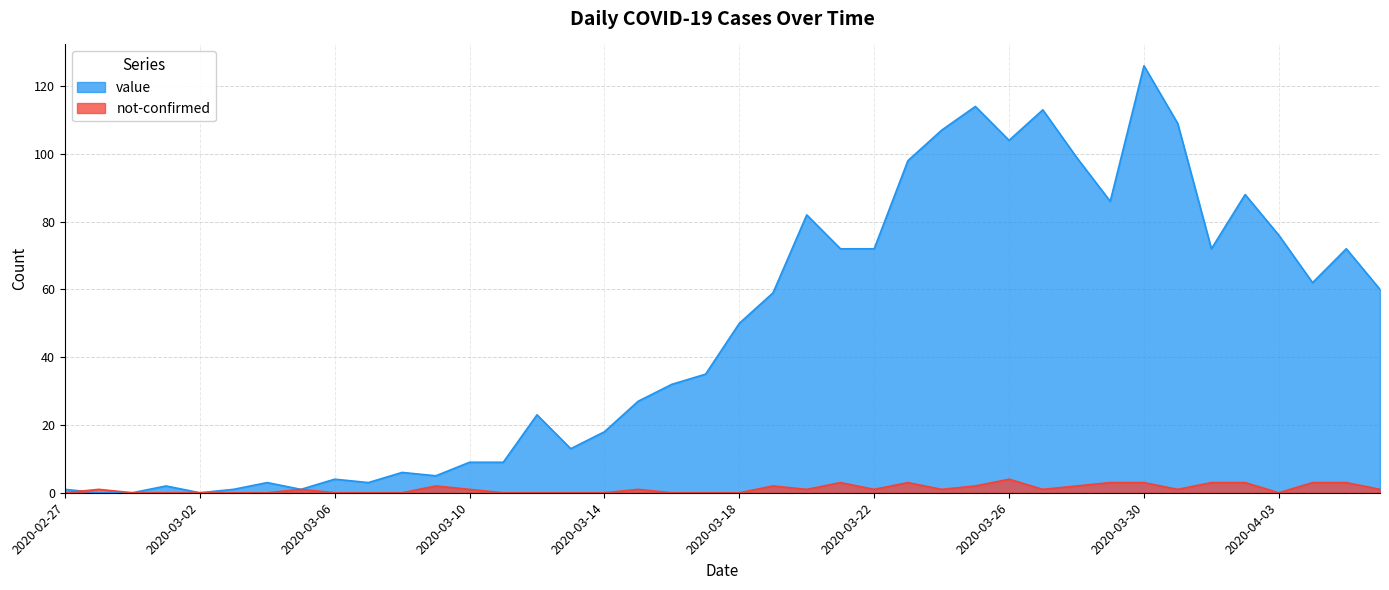

How many data points in value are less than 50?

20